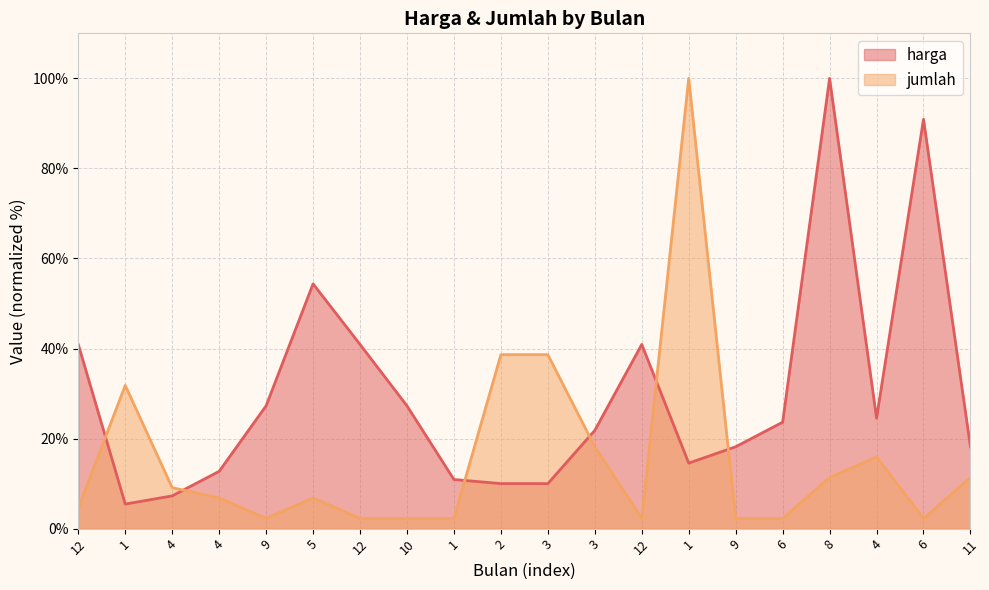

At which category is the sum across all series the highest?

1